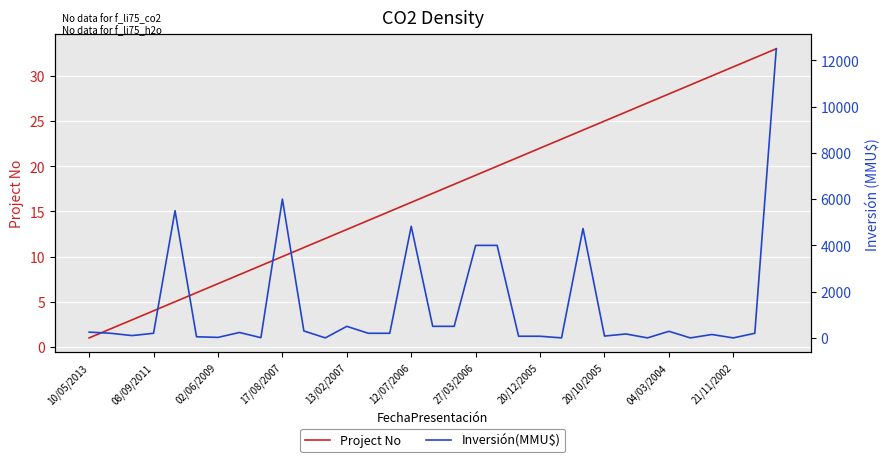

Which category has the lowest value in the Project No series?

10/05/2013